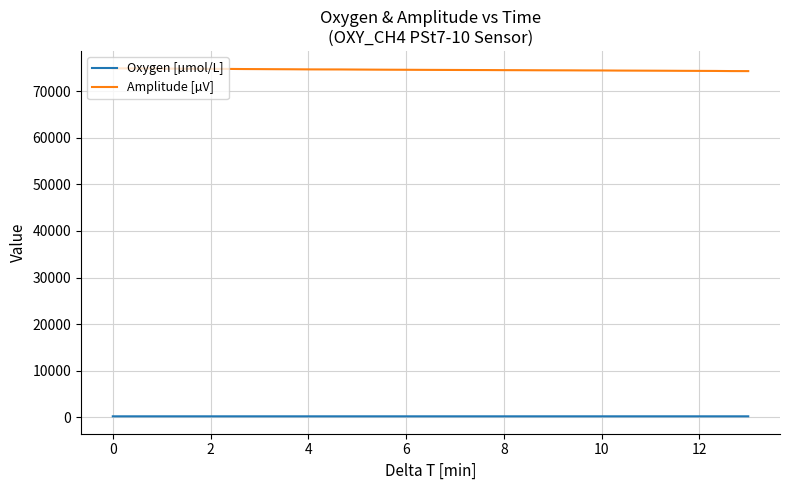

Rank the series by their average value, from lowest to highest.

Oxygen [µmol/L], Amplitude [µV]